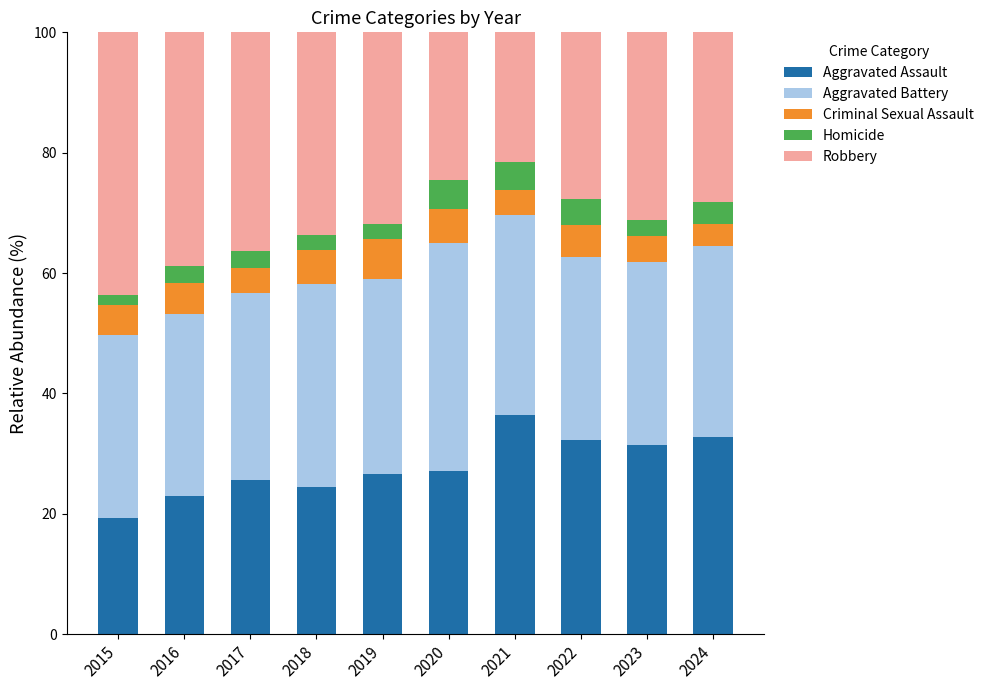

Which category has the highest value in the Aggravated Assault series?

2021